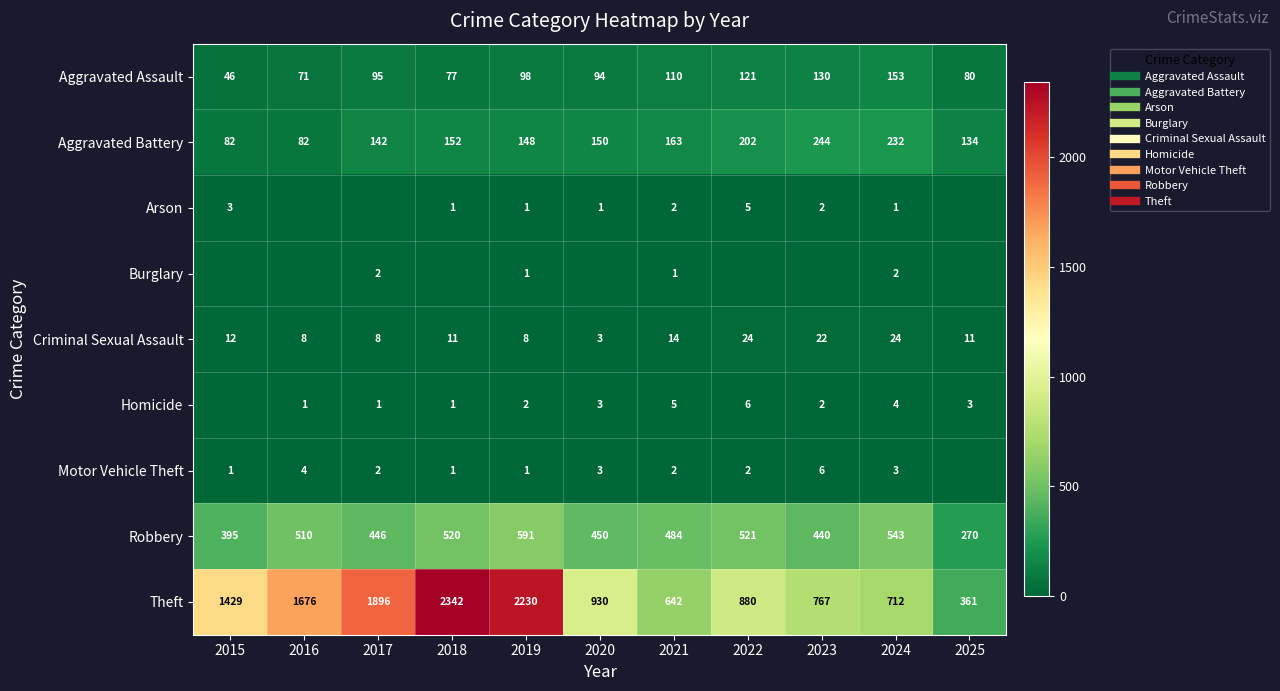

Which category has the lowest value across all series?

2016